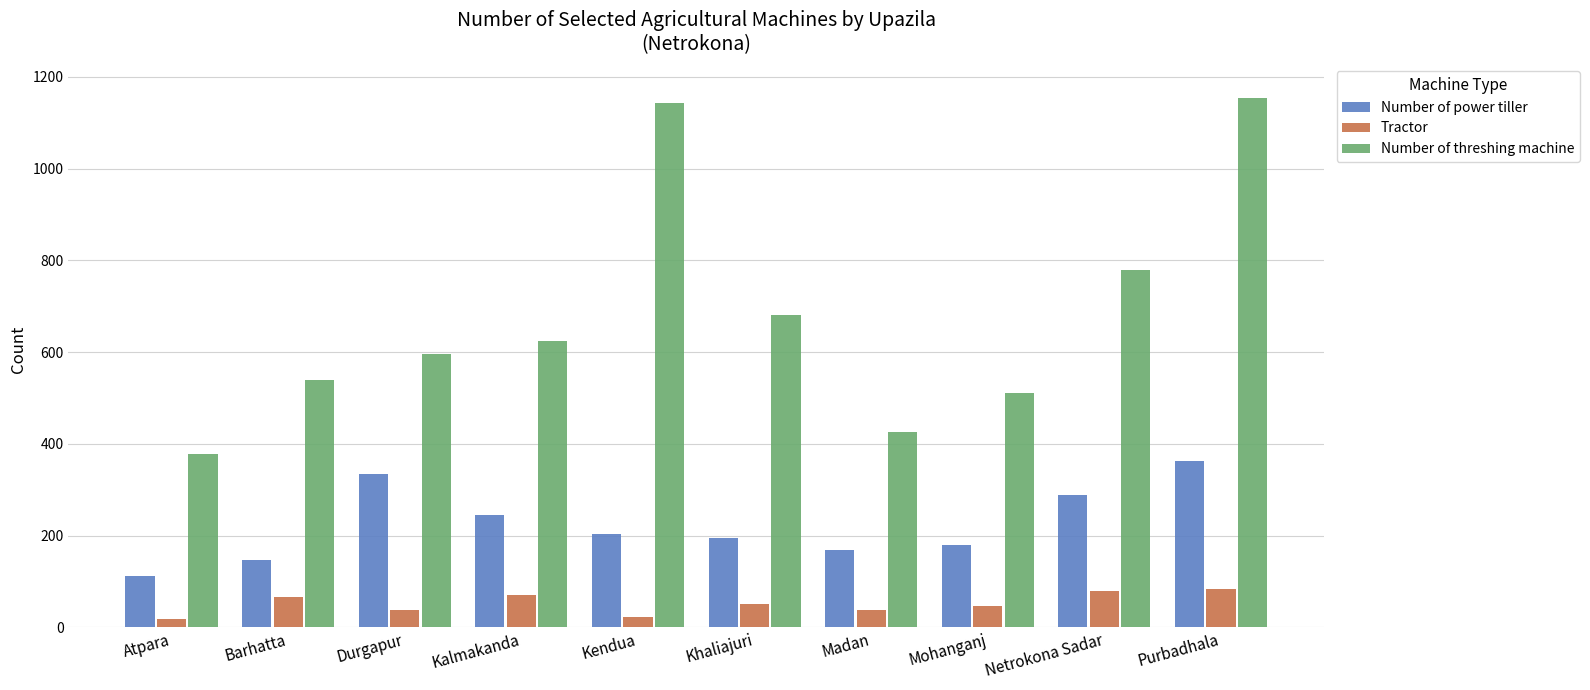

What is the total value across all series at Madan?

633